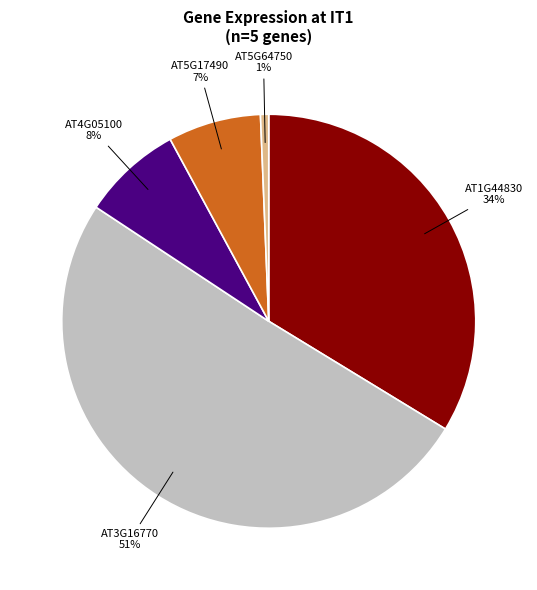

Between AT1G44830 and AT3G16770, which is larger?

AT3G16770